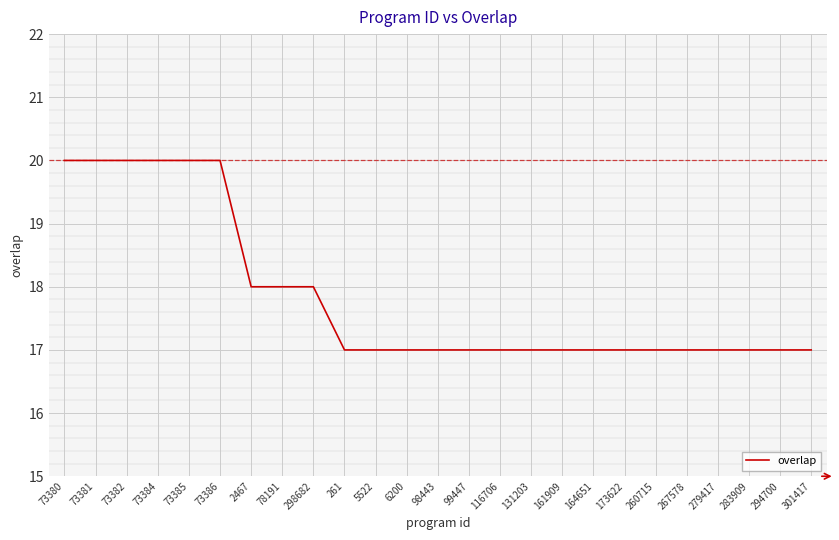

How many values are between 17 and 18?

19